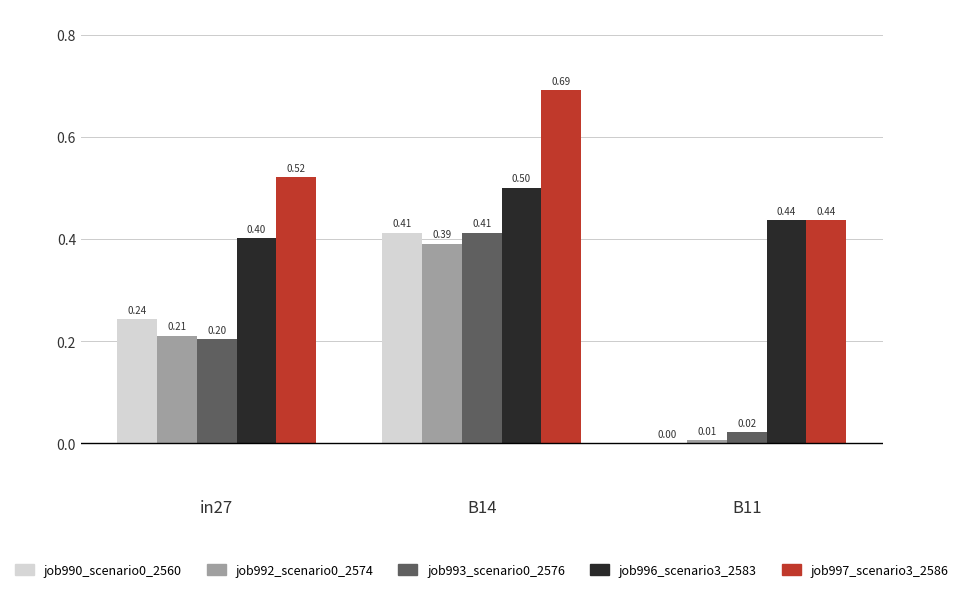

What is the sum of all job997_scenario3_2586 values?

1.6